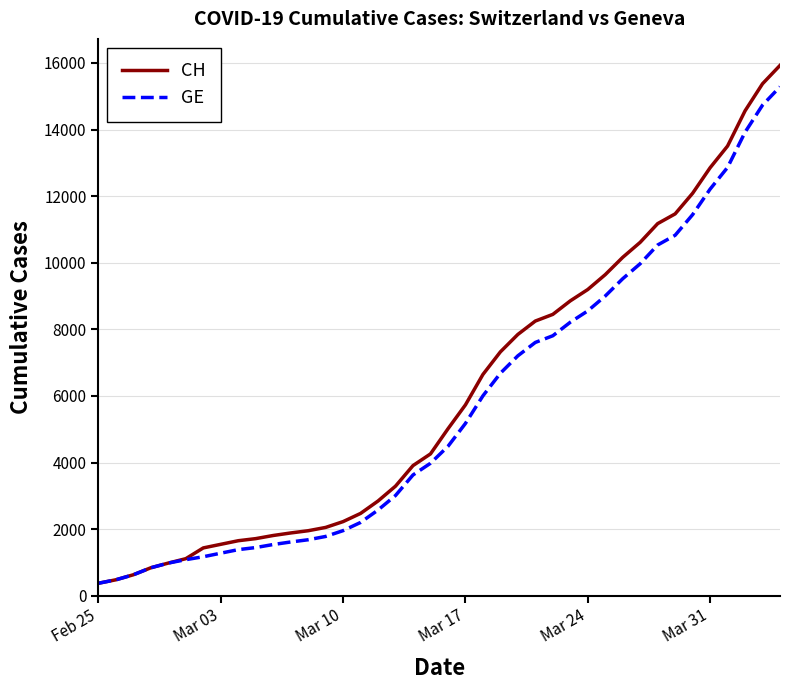

Which series has the largest range (max minus min)?

CH